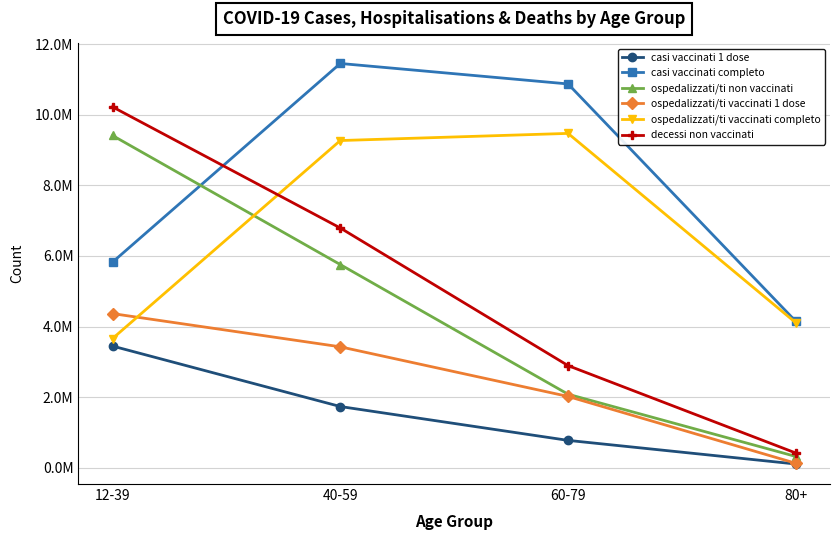

True or false: ospedalizzati/ti vaccinati completo has a value of 13264285 at 40-59.

False